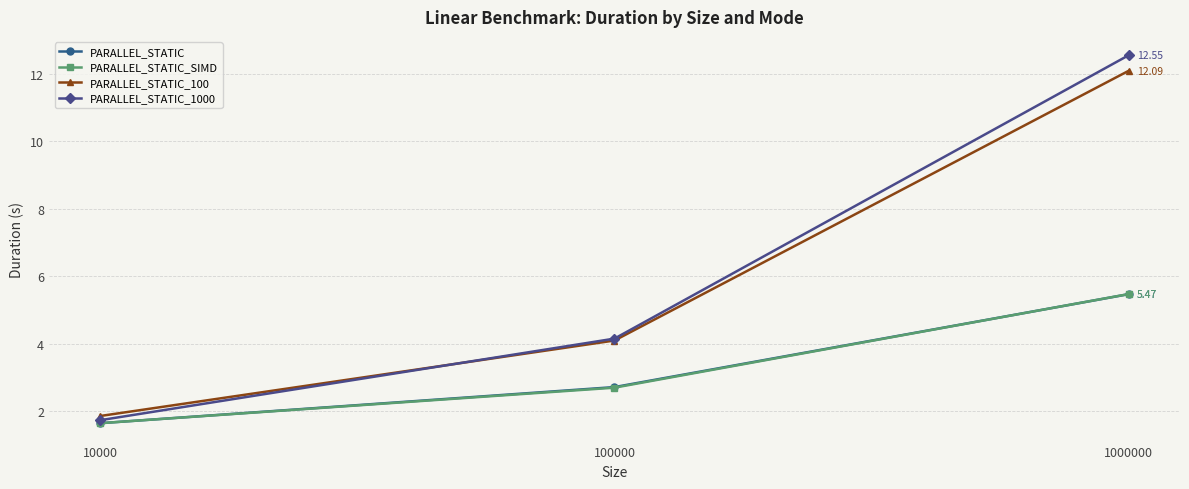

What is the difference between the highest and lowest values at 10000?

0.2